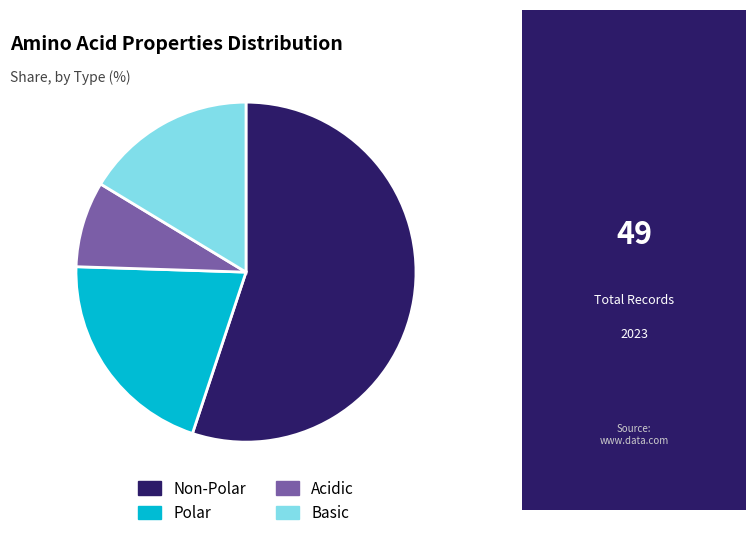

How many segments does this pie chart have?

4